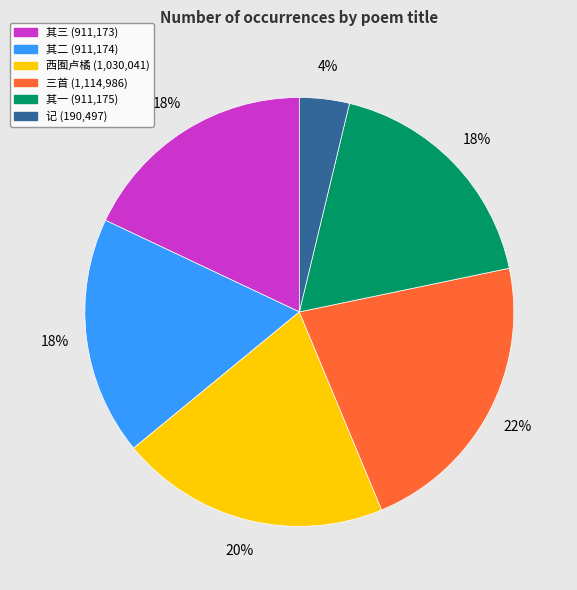

To the nearest percent, what is the average slice percentage?

17%